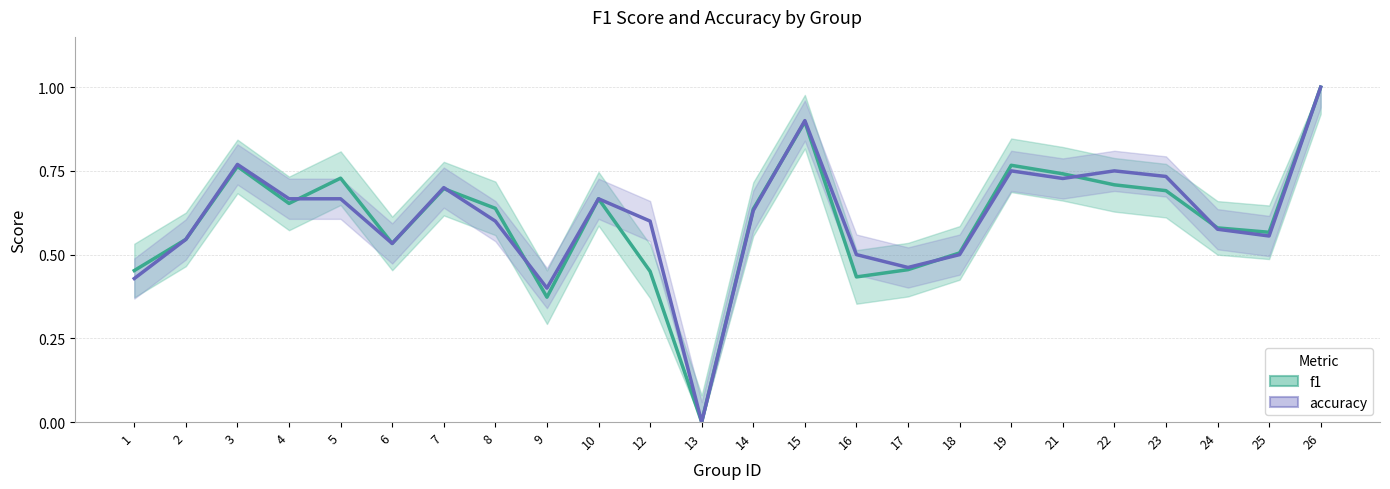

Which series has the largest range (max minus min)?

f1